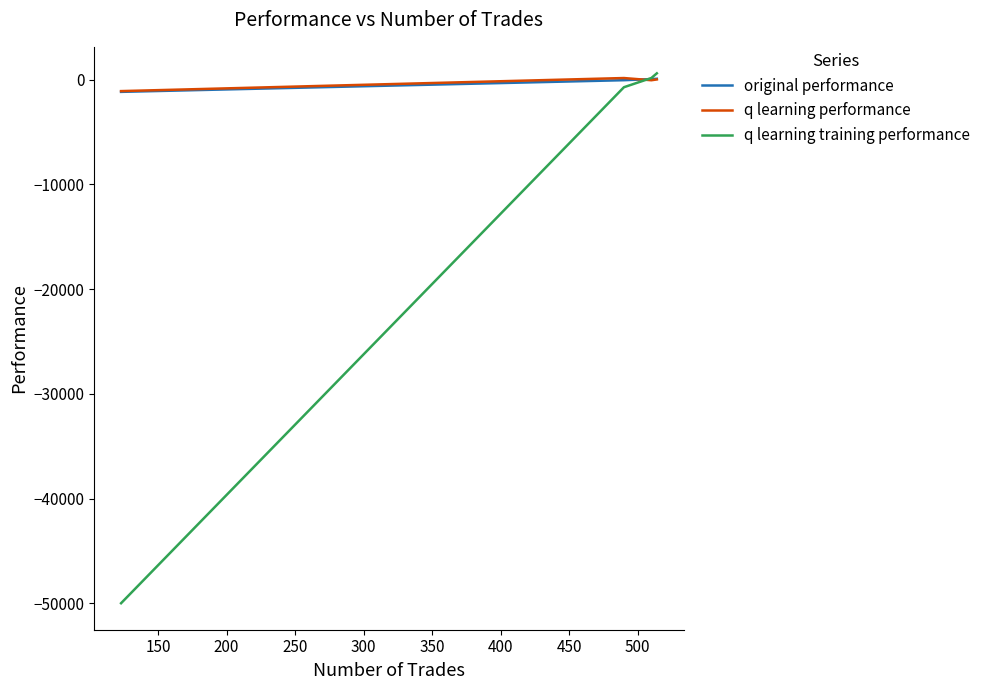

Which series has the largest range (max minus min)?

q learning training performance